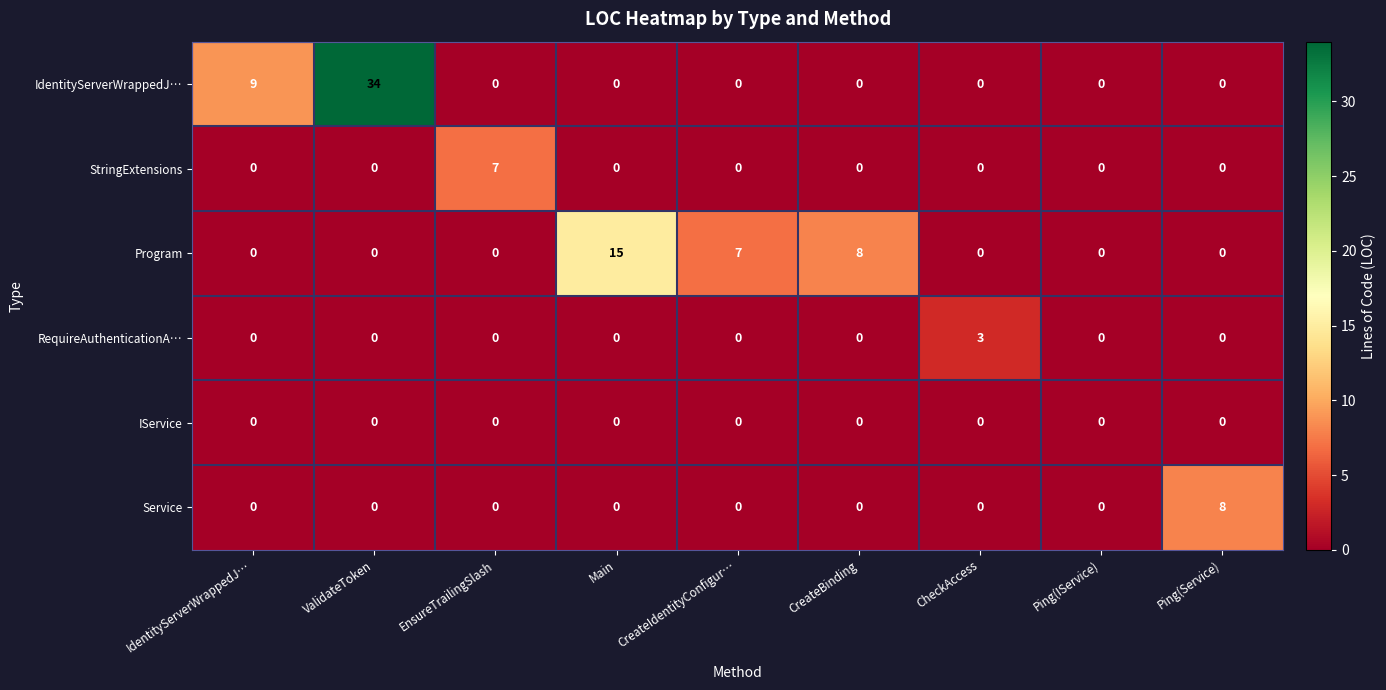

At which category is the sum across all series the highest?

ValidateToken